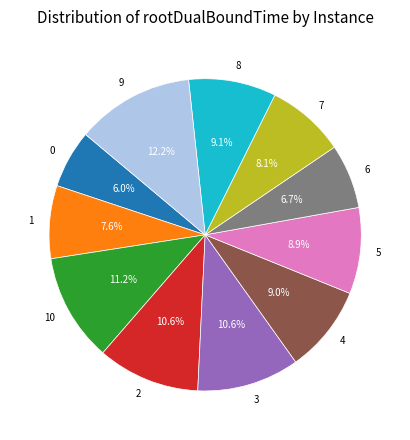

Does 10 represent more than half of the total?

No